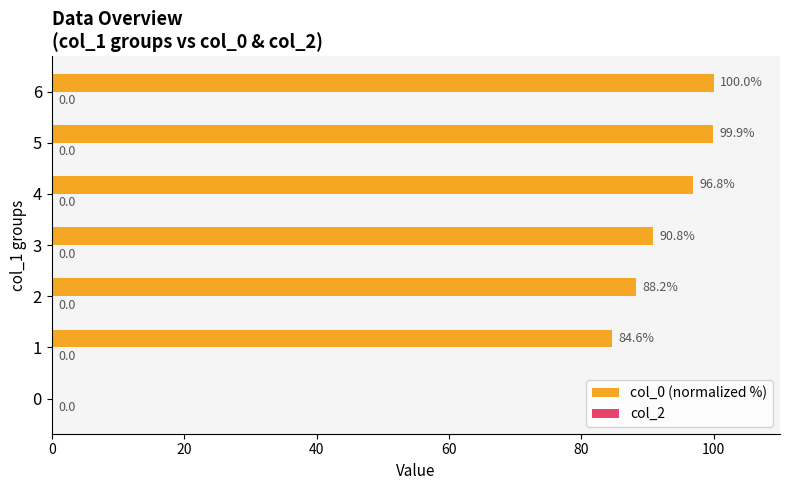

Is it true that the value at 0 is 36.0?

False